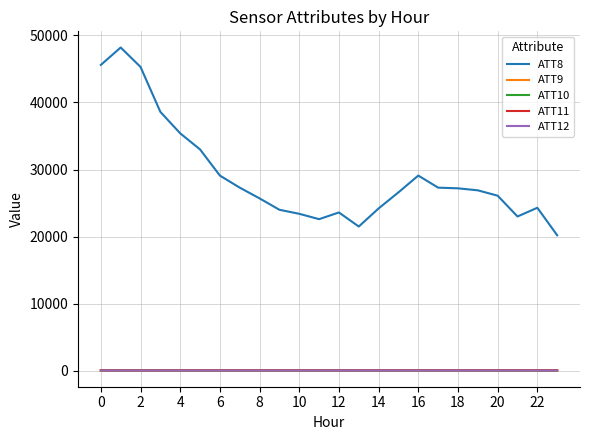

Which series has the widest spread of values?

ATT8